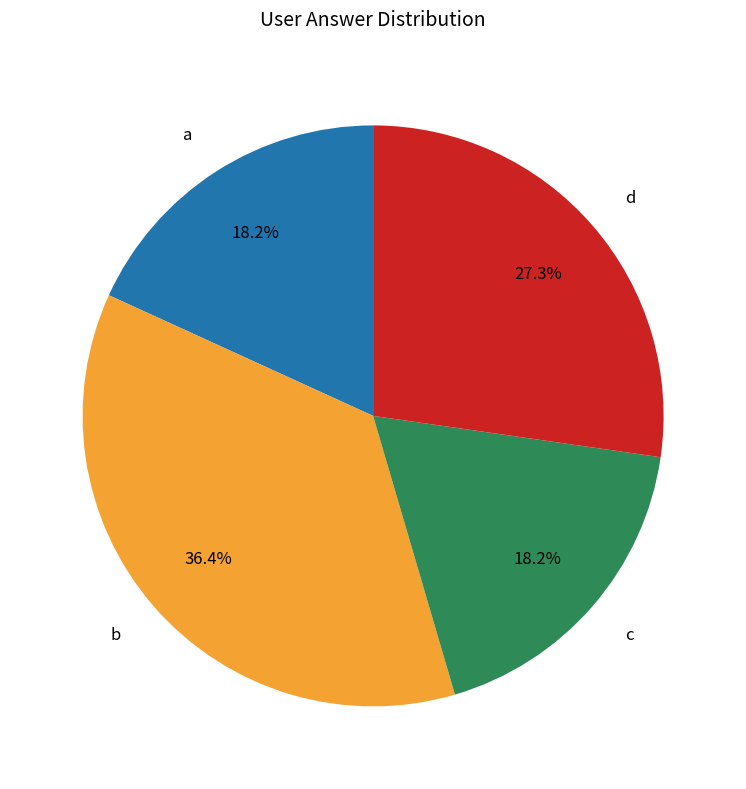

To the nearest percent, what is the difference between the largest and smallest slice percentages?

18%